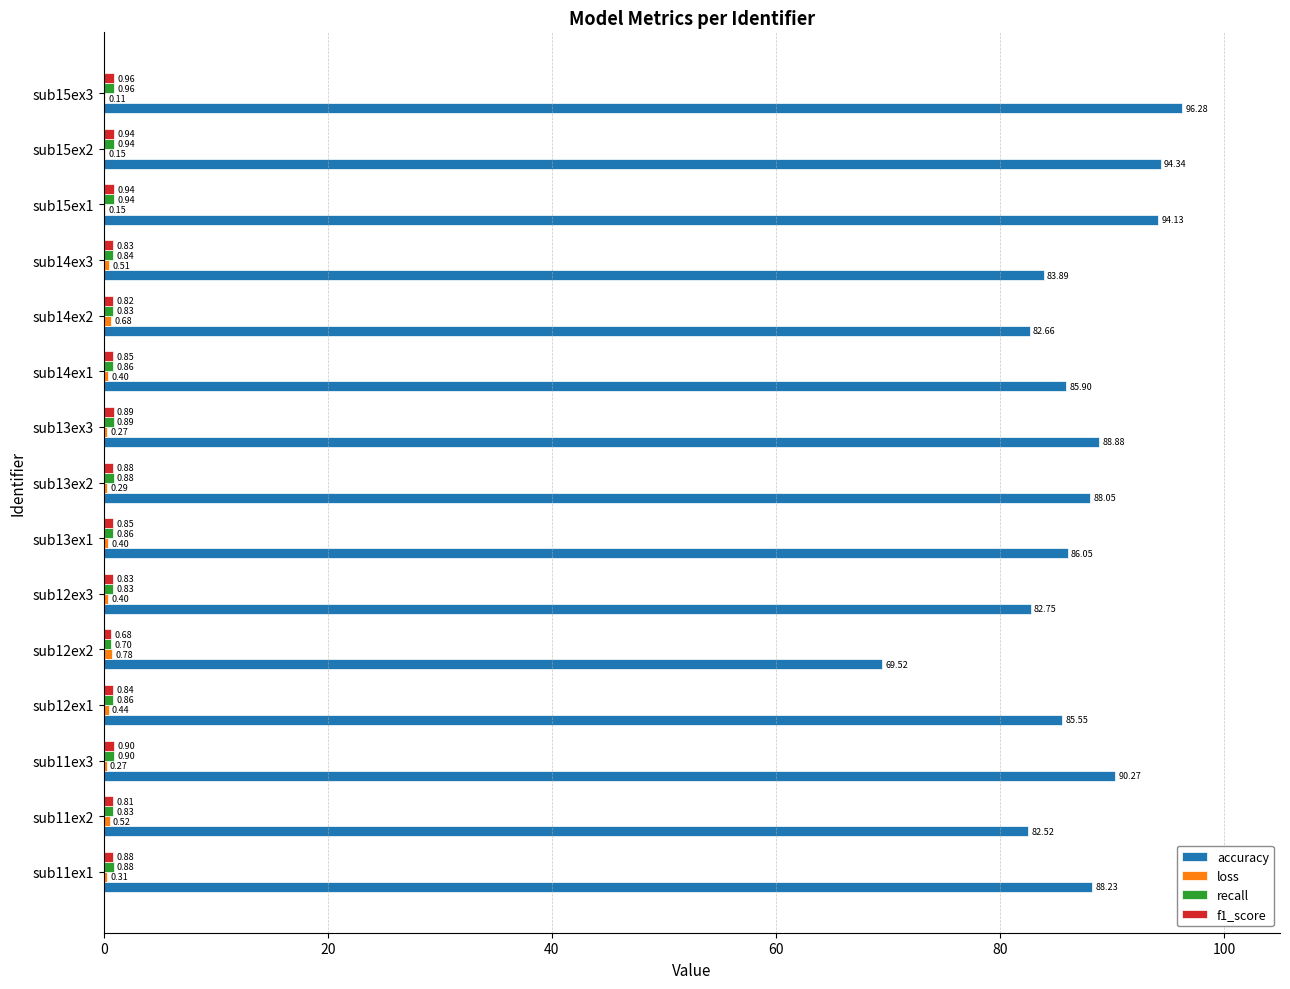

Between sub12ex3 and sub15ex2, which series saw the biggest shift?

accuracy